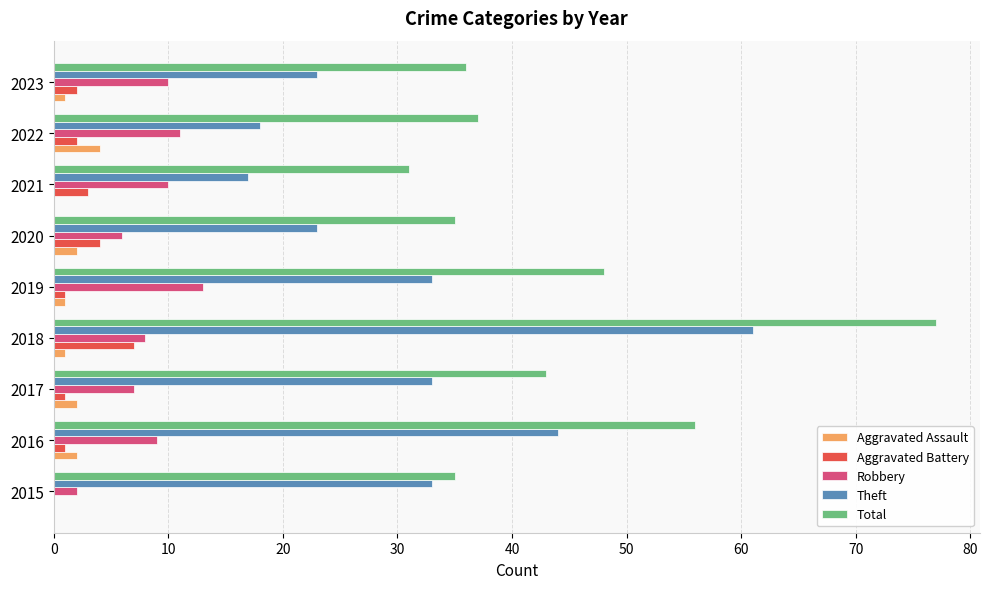

What is the sum of all Total values?

398